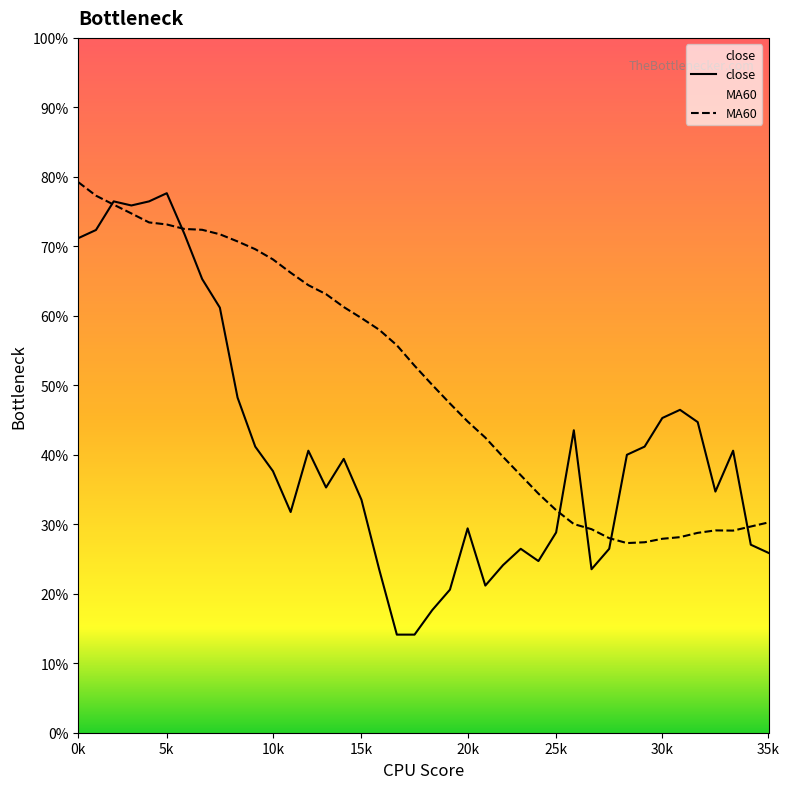

At which label is MA60 closest to 3020?

19